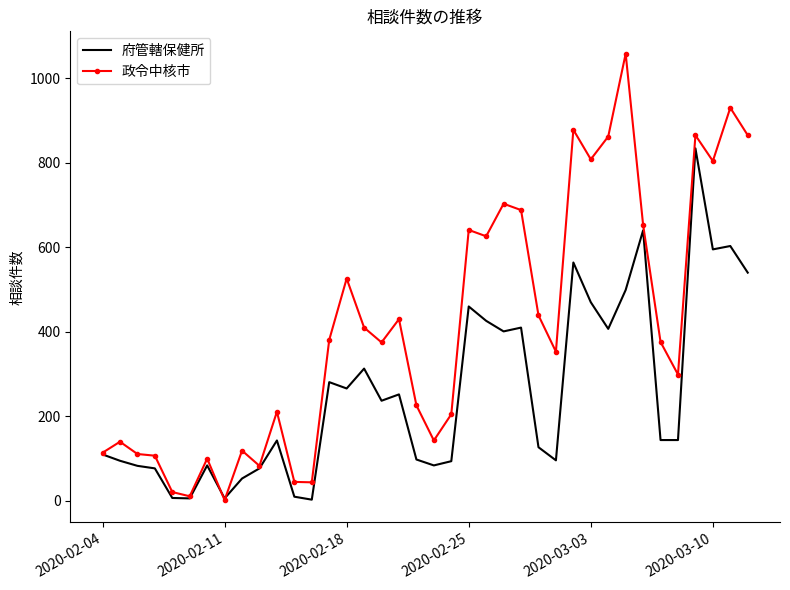

Which series has the largest range (max minus min)?

政令中核市